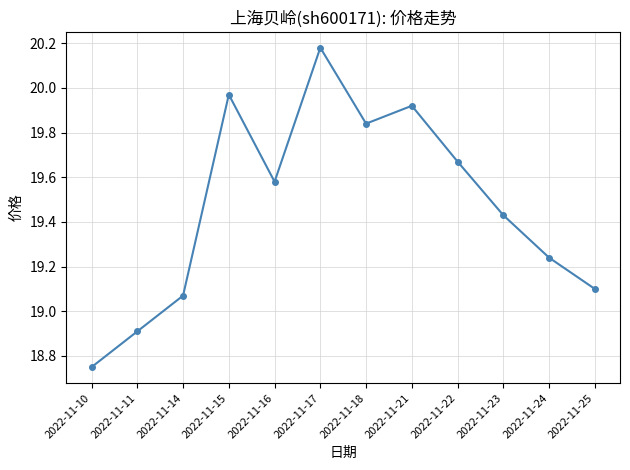

Which label corresponds to the largest value in the chart?

2022-11-17